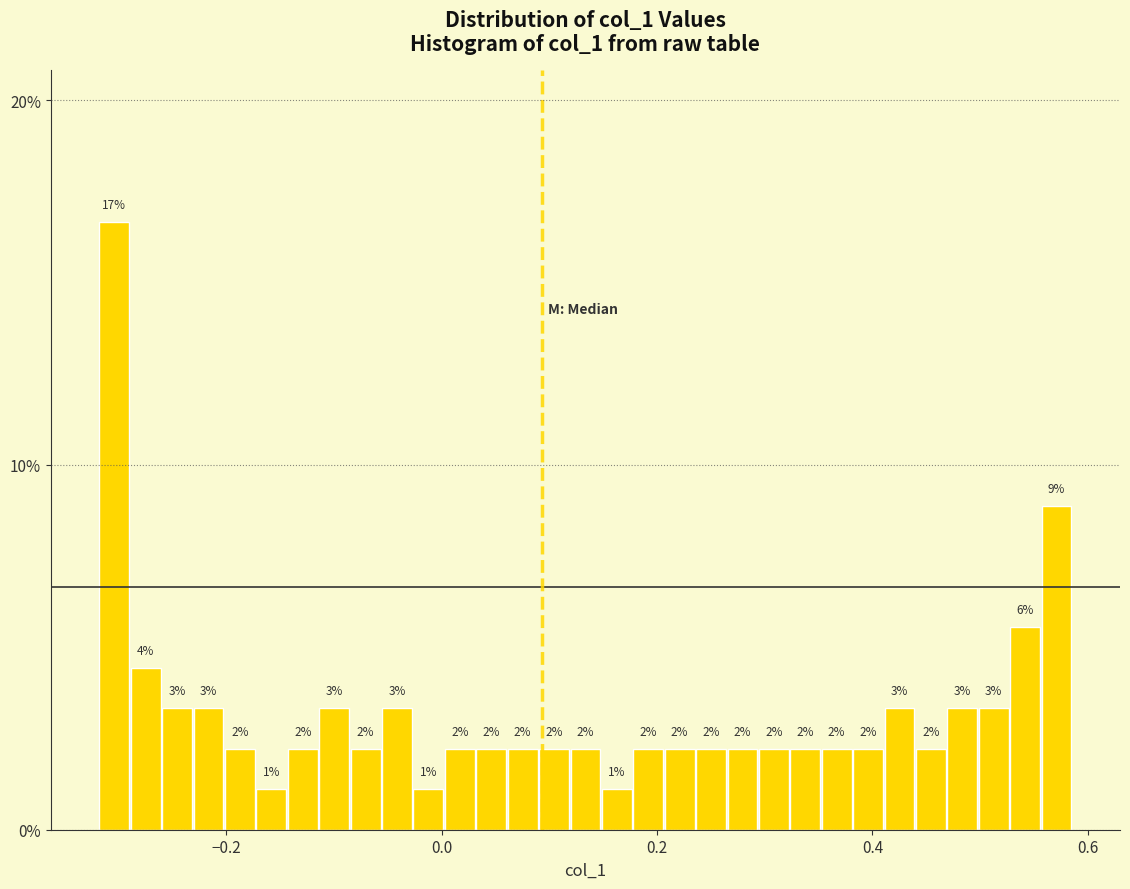

Read against the x-axis, roughly where is the centre of the tallest bar?

-0.30